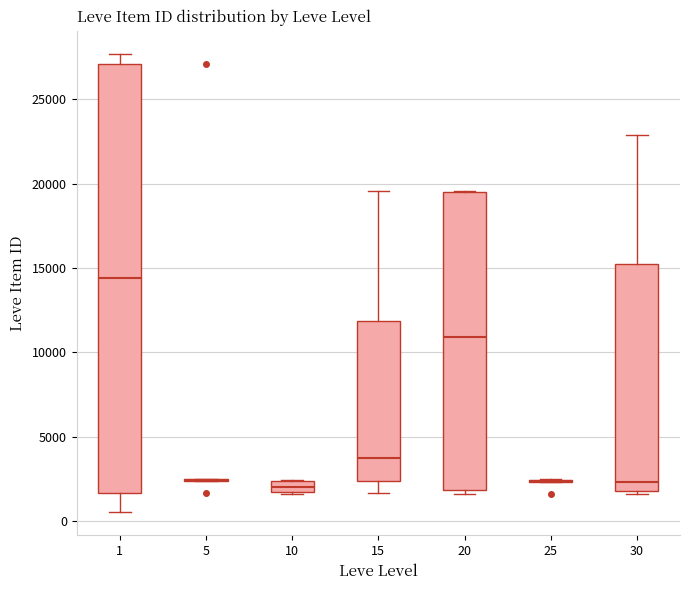

Which box is the tallest, from its lower edge to its upper edge?

1